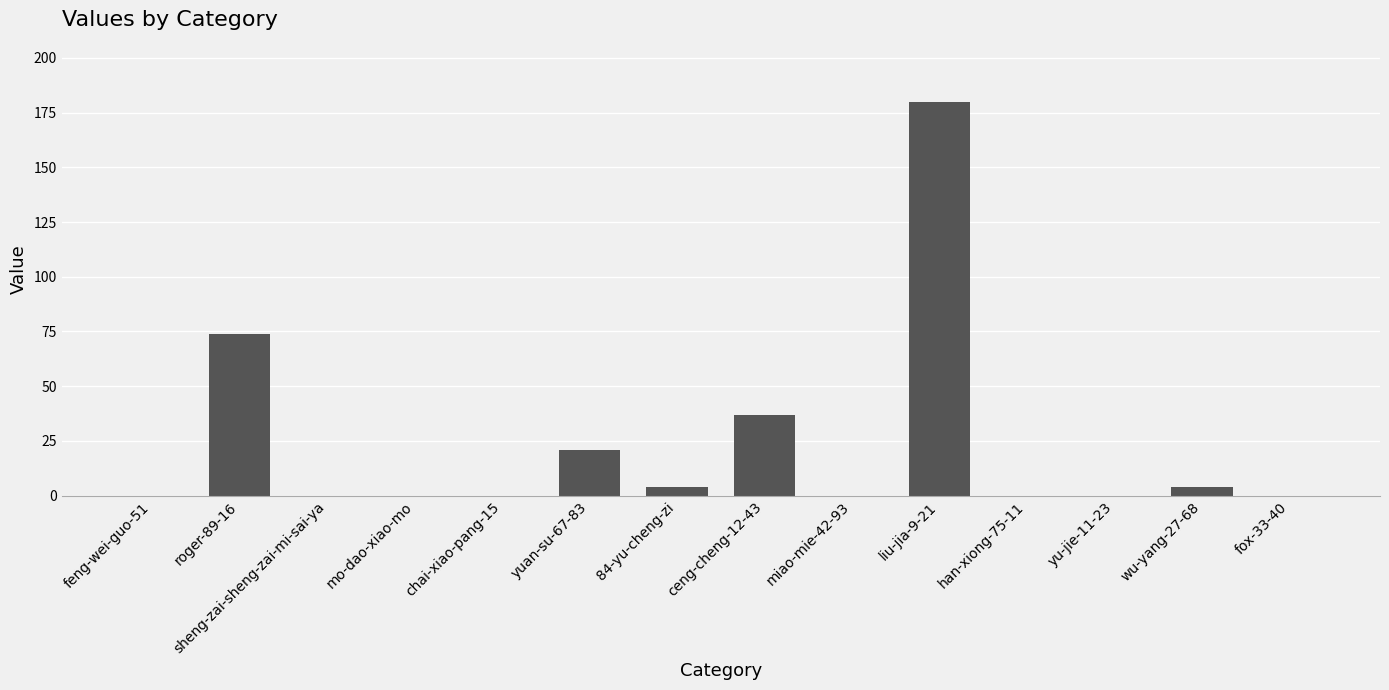

What is the change in value from chai-xiao-pang-15 to yuan-su-67-83?

+21